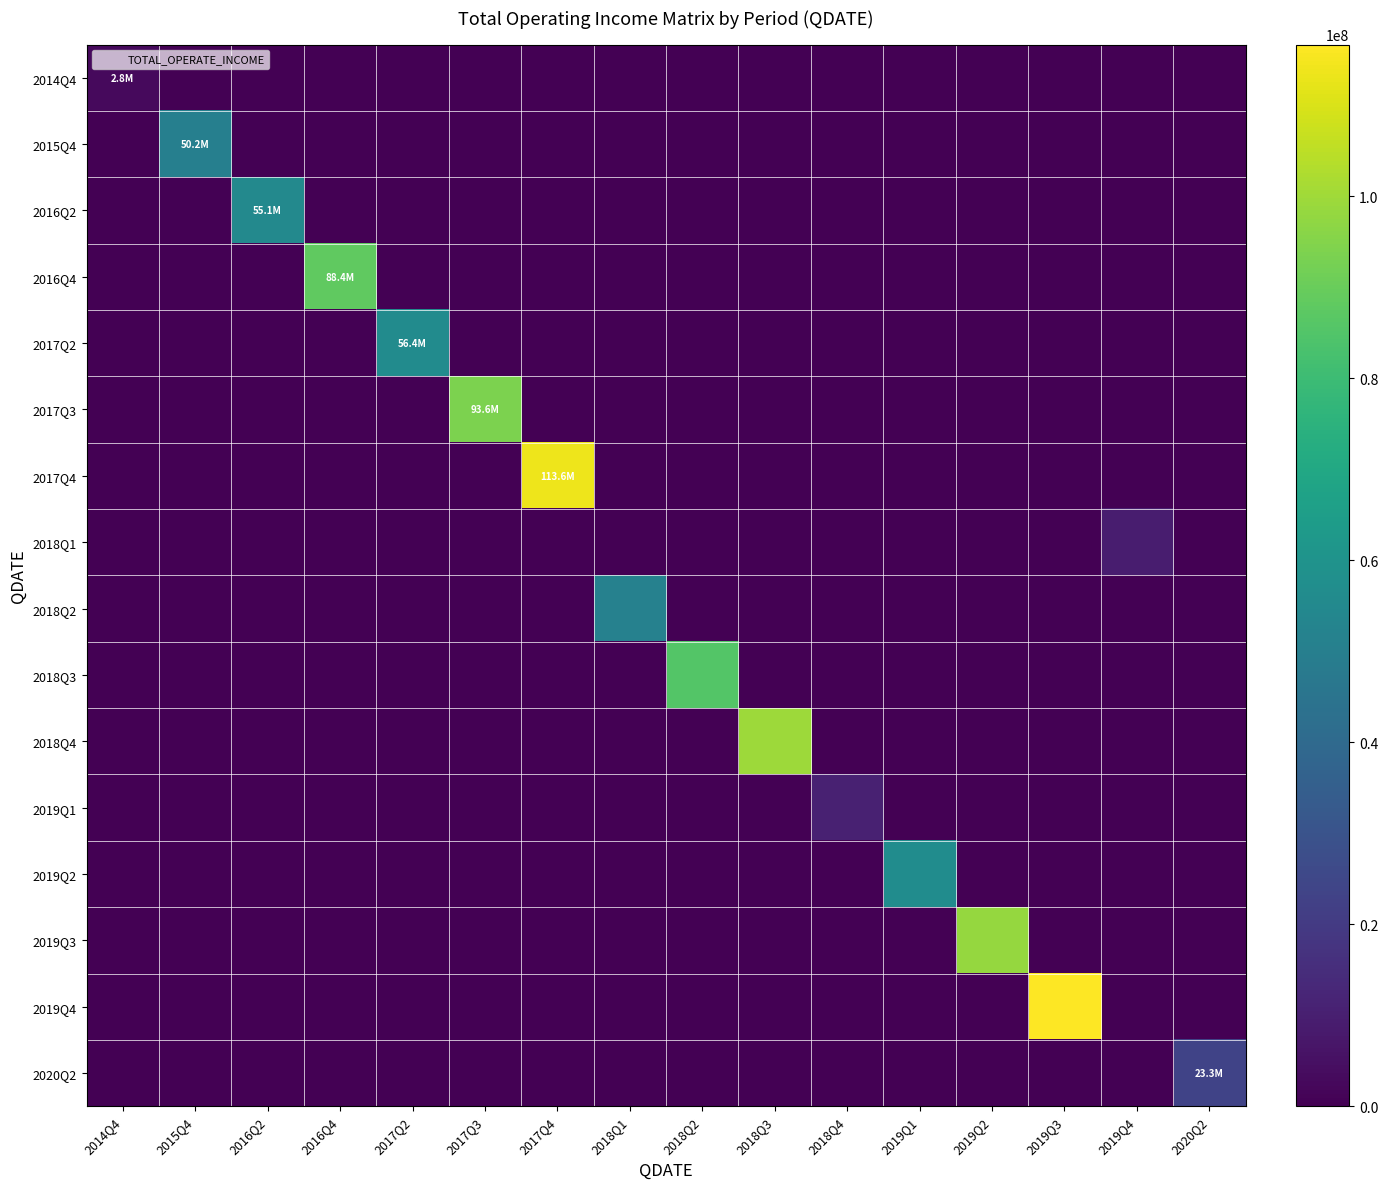

Reading left to right, transcribe all the data shown in this chart.

2014Q4: 2014Q4=2848881.0	2015Q4=0.0	2016Q2=0.0	2016Q4=0.0	2017Q2=0.0	2017Q3=0.0	2017Q4=0.0	2018Q1=0.0	2018Q2=0.0	2018Q3=0.0	2018Q4=0.0	2019Q1=0.0	2019Q2=0.0	2019Q3=0.0	2019Q4=0.0	2020Q2=0.0
2015Q4: 2014Q4=0.0	2015Q4=50212633.2	2016Q2=0.0	2016Q4=0.0	2017Q2=0.0	2017Q3=0.0	2017Q4=0.0	2018Q1=0.0	2018Q2=0.0	2018Q3=0.0	2018Q4=0.0	2019Q1=0.0	2019Q2=0.0	2019Q3=0.0	2019Q4=0.0	2020Q2=0.0
2016Q2: 2014Q4=0.0	2015Q4=0.0	2016Q2=55129114.6	2016Q4=0.0	2017Q2=0.0	2017Q3=0.0	2017Q4=0.0	2018Q1=0.0	2018Q2=0.0	2018Q3=0.0	2018Q4=0.0	2019Q1=0.0	2019Q2=0.0	2019Q3=0.0	2019Q4=0.0	2020Q2=0.0
2016Q4: 2014Q4=0.0	2015Q4=0.0	2016Q2=0.0	2016Q4=88411217.9	2017Q2=0.0	2017Q3=0.0	2017Q4=0.0	2018Q1=0.0	2018Q2=0.0	2018Q3=0.0	2018Q4=0.0	2019Q1=0.0	2019Q2=0.0	2019Q3=0.0	2019Q4=0.0	2020Q2=0.0
2017Q2: 2014Q4=0.0	2015Q4=0.0	2016Q2=0.0	2016Q4=0.0	2017Q2=56420921.6	2017Q3=0.0	2017Q4=0.0	2018Q1=0.0	2018Q2=0.0	2018Q3=0.0	2018Q4=0.0	2019Q1=0.0	2019Q2=0.0	2019Q3=0.0	2019Q4=0.0	2020Q2=0.0
2017Q3: 2014Q4=0.0	2015Q4=0.0	2016Q2=0.0	2016Q4=0.0	2017Q2=0.0	2017Q3=93567507.6	2017Q4=0.0	2018Q1=0.0	2018Q2=0.0	2018Q3=0.0	2018Q4=0.0	2019Q1=0.0	2019Q2=0.0	2019Q3=0.0	2019Q4=0.0	2020Q2=0.0
2017Q4: 2014Q4=0.0	2015Q4=0.0	2016Q2=0.0	2016Q4=0.0	2017Q2=0.0	2017Q3=0.0	2017Q4=113574522.2	2018Q1=0.0	2018Q2=0.0	2018Q3=0.0	2018Q4=0.0	2019Q1=0.0	2019Q2=0.0	2019Q3=0.0	2019Q4=0.0	2020Q2=0.0
2018Q1: 2014Q4=0.0	2015Q4=0.0	2016Q2=0.0	2016Q4=0.0	2017Q2=0.0	2017Q3=0.0	2017Q4=0.0	2018Q1=0.0	2018Q2=0.0	2018Q3=0.0	2018Q4=0.0	2019Q1=0.0	2019Q2=0.0	2019Q3=0.0	2019Q4=9175080.6	2020Q2=0.0
2018Q2: 2014Q4=0.0	2015Q4=0.0	2016Q2=0.0	2016Q4=0.0	2017Q2=0.0	2017Q3=0.0	2017Q4=0.0	2018Q1=51169901.7	2018Q2=0.0	2018Q3=0.0	2018Q4=0.0	2019Q1=0.0	2019Q2=0.0	2019Q3=0.0	2019Q4=0.0	2020Q2=0.0
2018Q3: 2014Q4=0.0	2015Q4=0.0	2016Q2=0.0	2016Q4=0.0	2017Q2=0.0	2017Q3=0.0	2017Q4=0.0	2018Q1=0.0	2018Q2=85568482.4	2018Q3=0.0	2018Q4=0.0	2019Q1=0.0	2019Q2=0.0	2019Q3=0.0	2019Q4=0.0	2020Q2=0.0
2018Q4: 2014Q4=0.0	2015Q4=0.0	2016Q2=0.0	2016Q4=0.0	2017Q2=0.0	2017Q3=0.0	2017Q4=0.0	2018Q1=0.0	2018Q2=0.0	2018Q3=99609296.6	2018Q4=0.0	2019Q1=0.0	2019Q2=0.0	2019Q3=0.0	2019Q4=0.0	2020Q2=0.0
2019Q1: 2014Q4=0.0	2015Q4=0.0	2016Q2=0.0	2016Q4=0.0	2017Q2=0.0	2017Q3=0.0	2017Q4=0.0	2018Q1=0.0	2018Q2=0.0	2018Q3=0.0	2018Q4=10801603.2	2019Q1=0.0	2019Q2=0.0	2019Q3=0.0	2019Q4=0.0	2020Q2=0.0
2019Q2: 2014Q4=0.0	2015Q4=0.0	2016Q2=0.0	2016Q4=0.0	2017Q2=0.0	2017Q3=0.0	2017Q4=0.0	2018Q1=0.0	2018Q2=0.0	2018Q3=0.0	2018Q4=0.0	2019Q1=56851966.7	2019Q2=0.0	2019Q3=0.0	2019Q4=0.0	2020Q2=0.0
2019Q3: 2014Q4=0.0	2015Q4=0.0	2016Q2=0.0	2016Q4=0.0	2017Q2=0.0	2017Q3=0.0	2017Q4=0.0	2018Q1=0.0	2018Q2=0.0	2018Q3=0.0	2018Q4=0.0	2019Q1=0.0	2019Q2=98214100.3	2019Q3=0.0	2019Q4=0.0	2020Q2=0.0
2019Q4: 2014Q4=0.0	2015Q4=0.0	2016Q2=0.0	2016Q4=0.0	2017Q2=0.0	2017Q3=0.0	2017Q4=0.0	2018Q1=0.0	2018Q2=0.0	2018Q3=0.0	2018Q4=0.0	2019Q1=0.0	2019Q2=0.0	2019Q3=116679612.3	2019Q4=0.0	2020Q2=0.0
2020Q2: 2014Q4=0.0	2015Q4=0.0	2016Q2=0.0	2016Q4=0.0	2017Q2=0.0	2017Q3=0.0	2017Q4=0.0	2018Q1=0.0	2018Q2=0.0	2018Q3=0.0	2018Q4=0.0	2019Q1=0.0	2019Q2=0.0	2019Q3=0.0	2019Q4=0.0	2020Q2=23262411.9